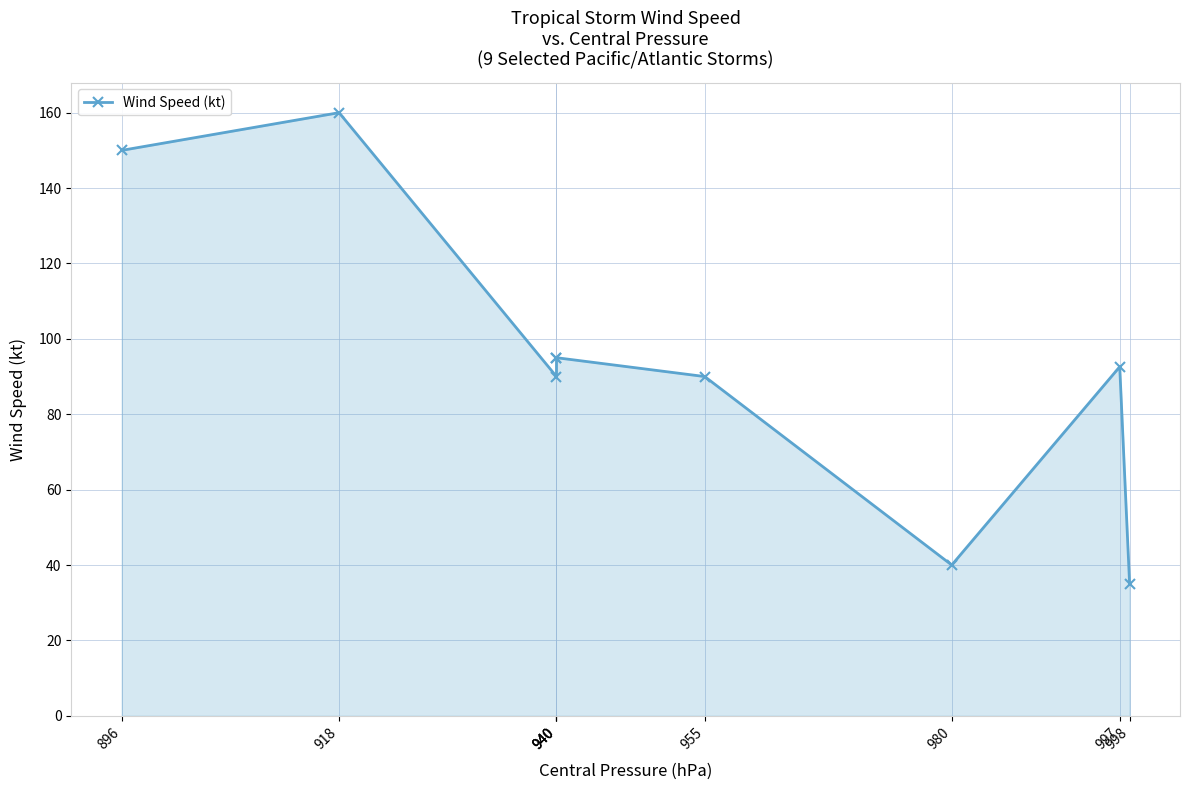

Reading left to right, list all the values displayed in this chart.

896=150.0	918=160.0	940=90.0	940=95.0	940=95.0	955=90.0	980=40.0	997=92.6	998=35.0